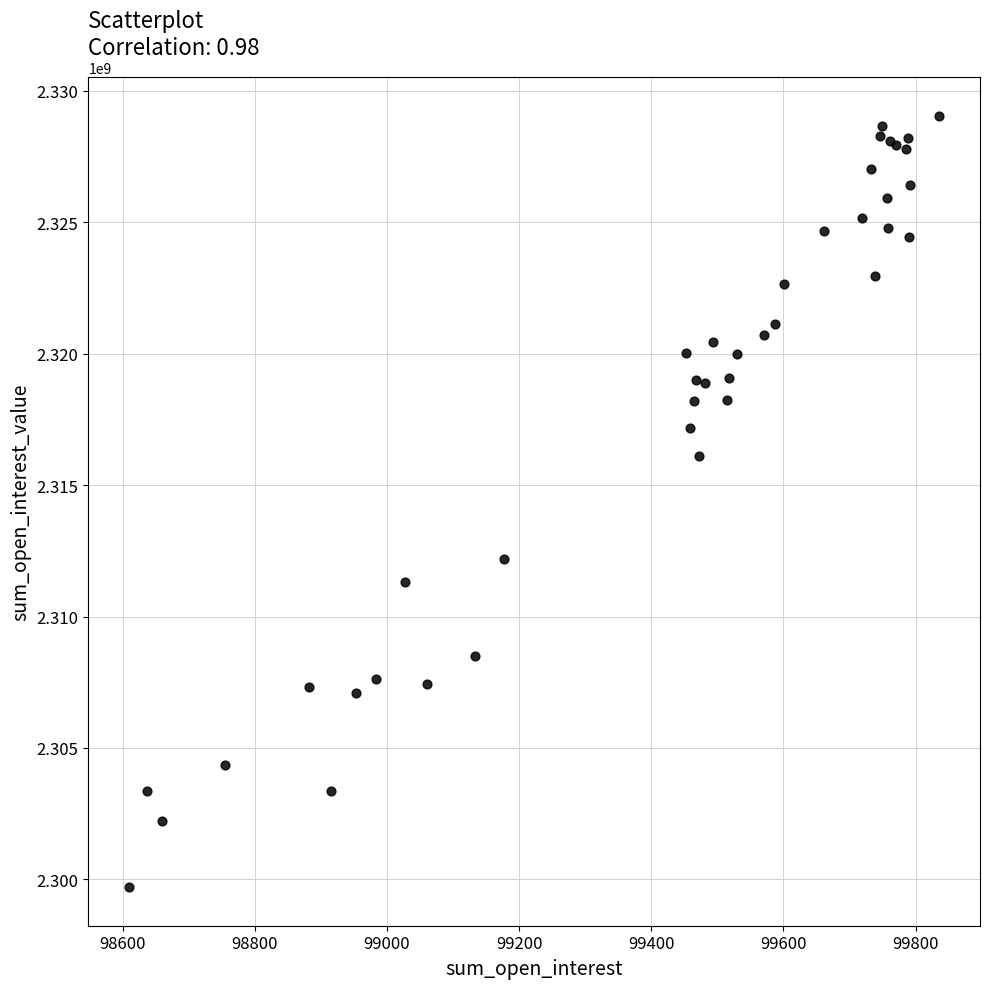

What Y value in the scatter plot is closest to 2314381883?

2316109284.5